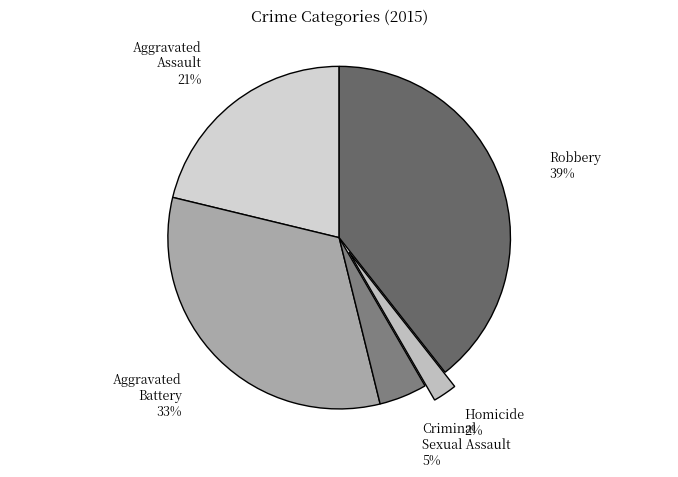

To the nearest percent, what percentage of the pie is Aggravated Assault?

21%